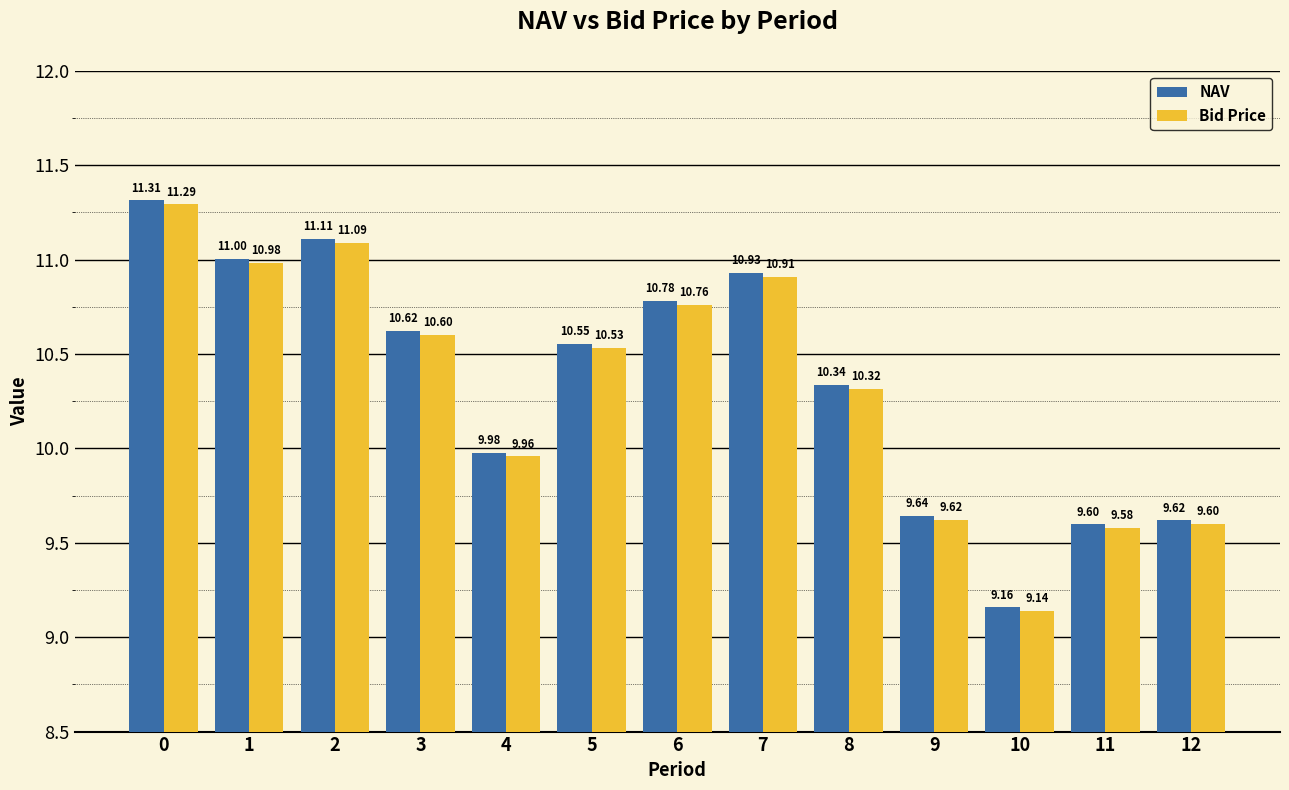

At which label is Bid Price closest to 10?

4